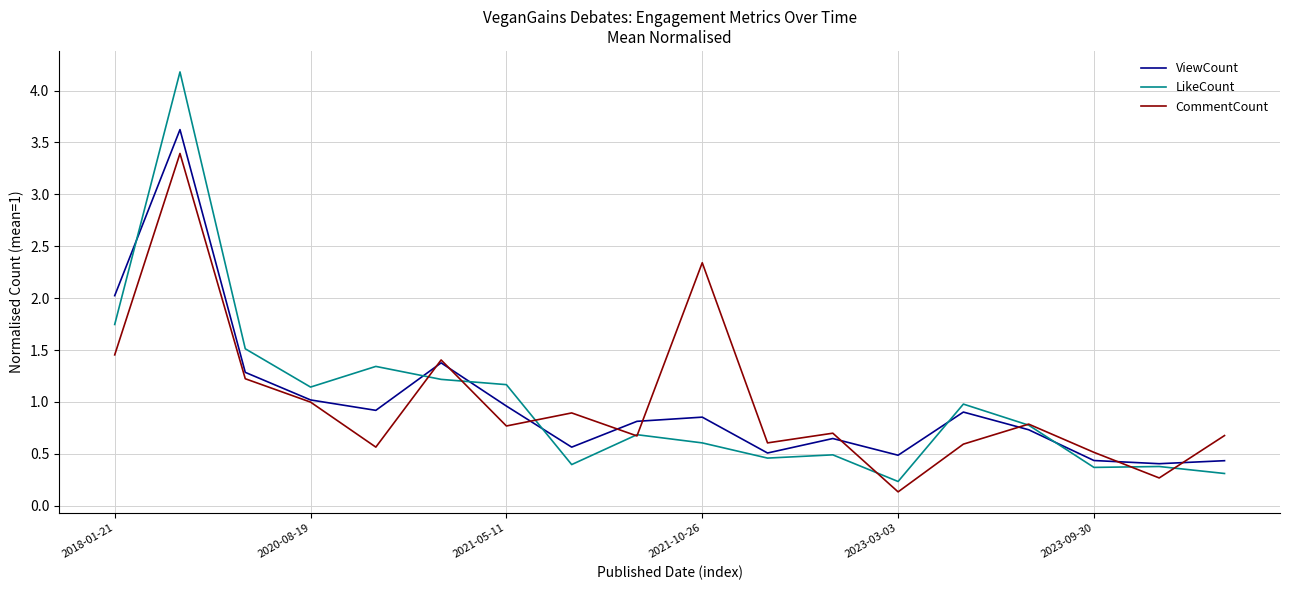

Does the chart have visible grid lines?

Yes